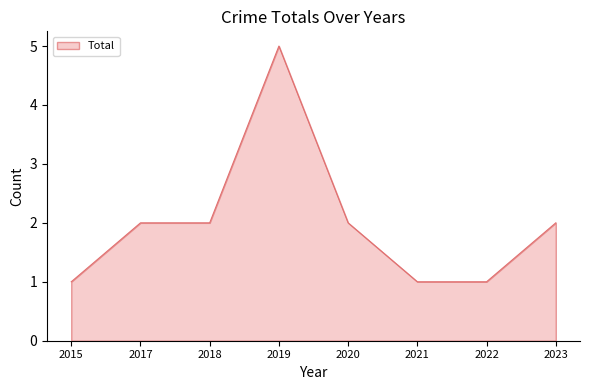

What is the average value?

2